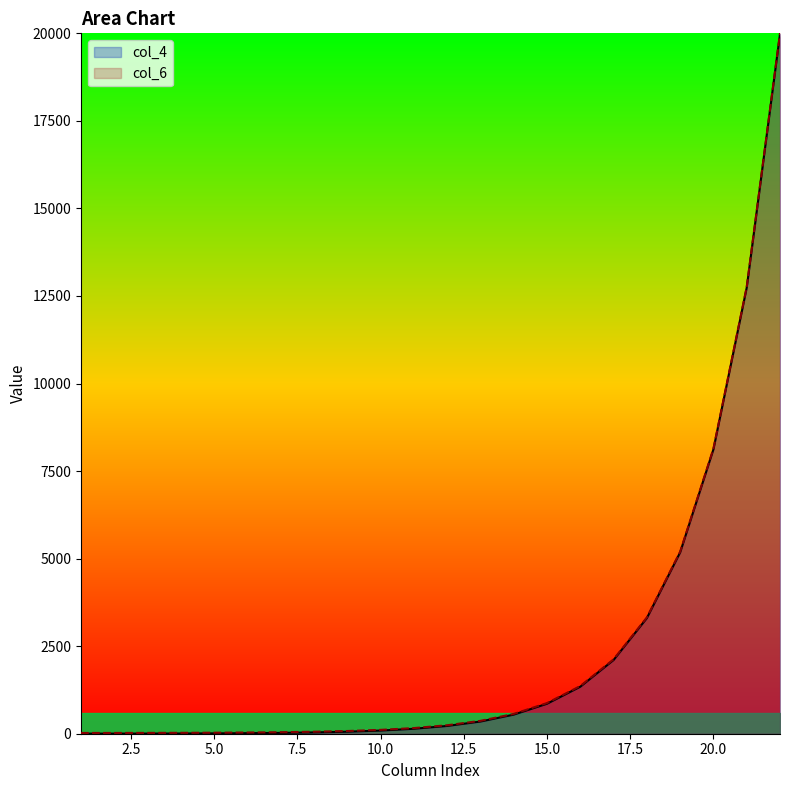

What are all the series names shown in the legend?

col_4, col_6